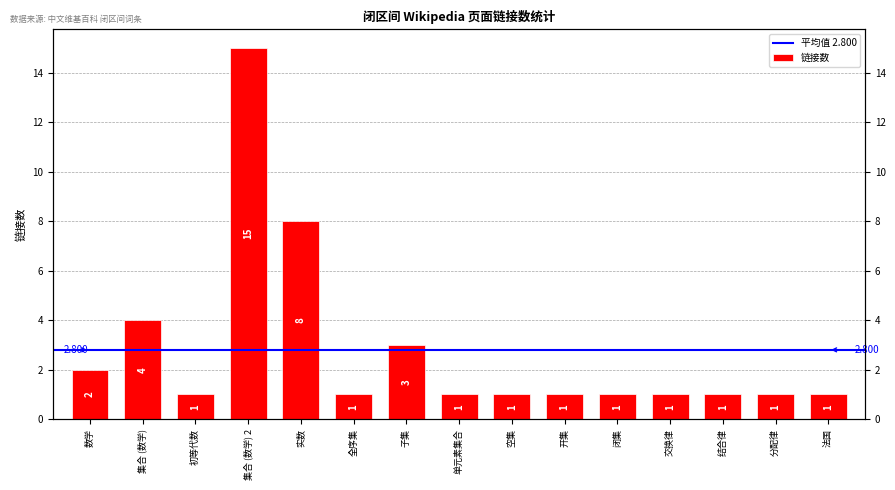

Reading left to right, what are all the values shown in this chart?

2	4	1	15	8	1	3	1	1	1	1	1	1	1	1